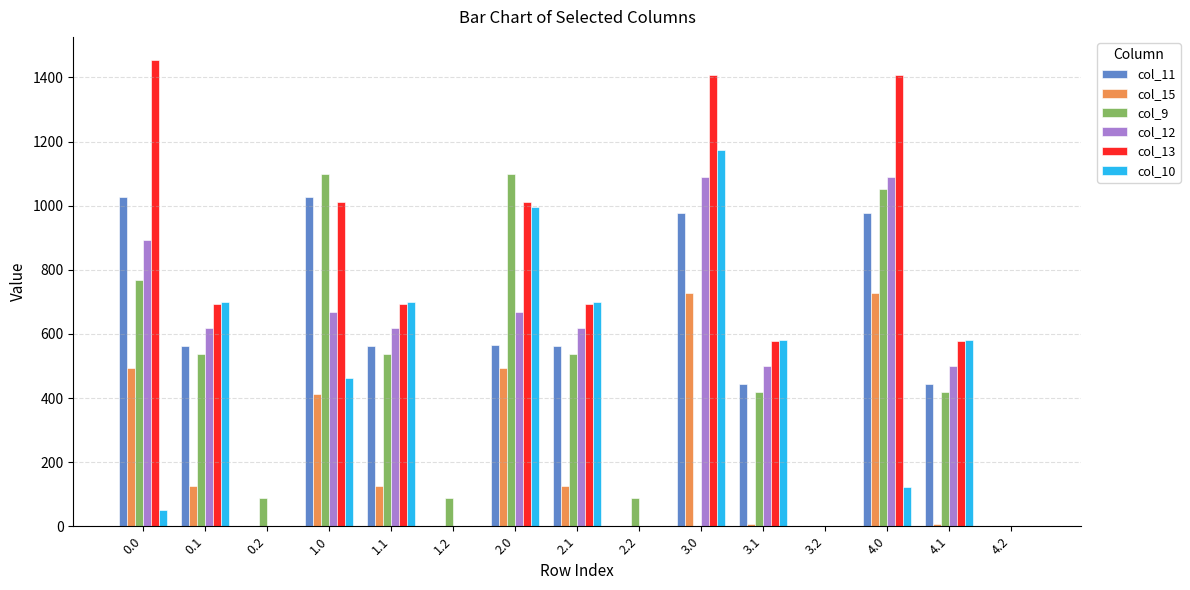

Is the value of col_15 at 2.1 greater than the value of col_11 at 1.0?

No